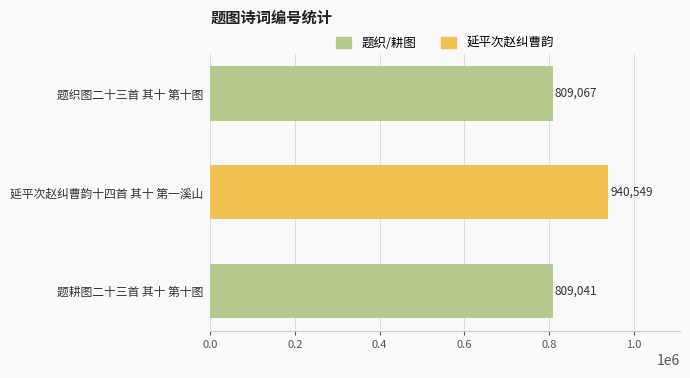

Reading bottom to top, what are all the values shown in this chart?

题耕图二十三首 其十 第十图=809041	延平次赵纠曹韵十四首 其十 第一溪山=940549	题织图二十三首 其十 第十图=809067